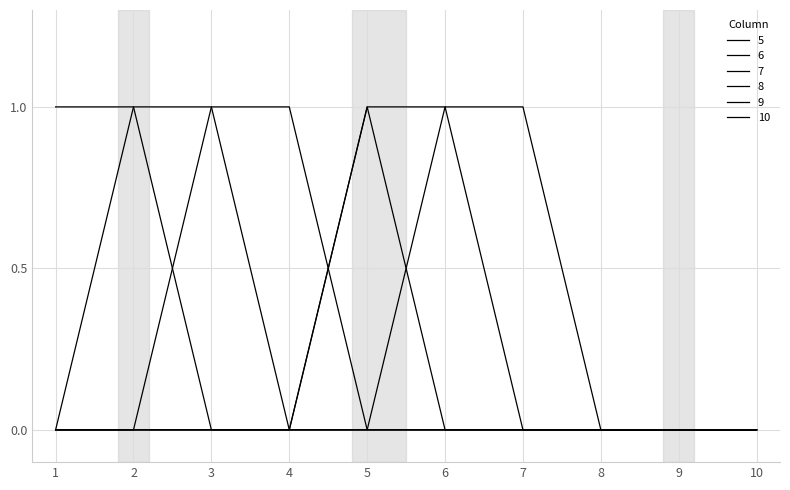

At which label is 5 closest to 0?

3